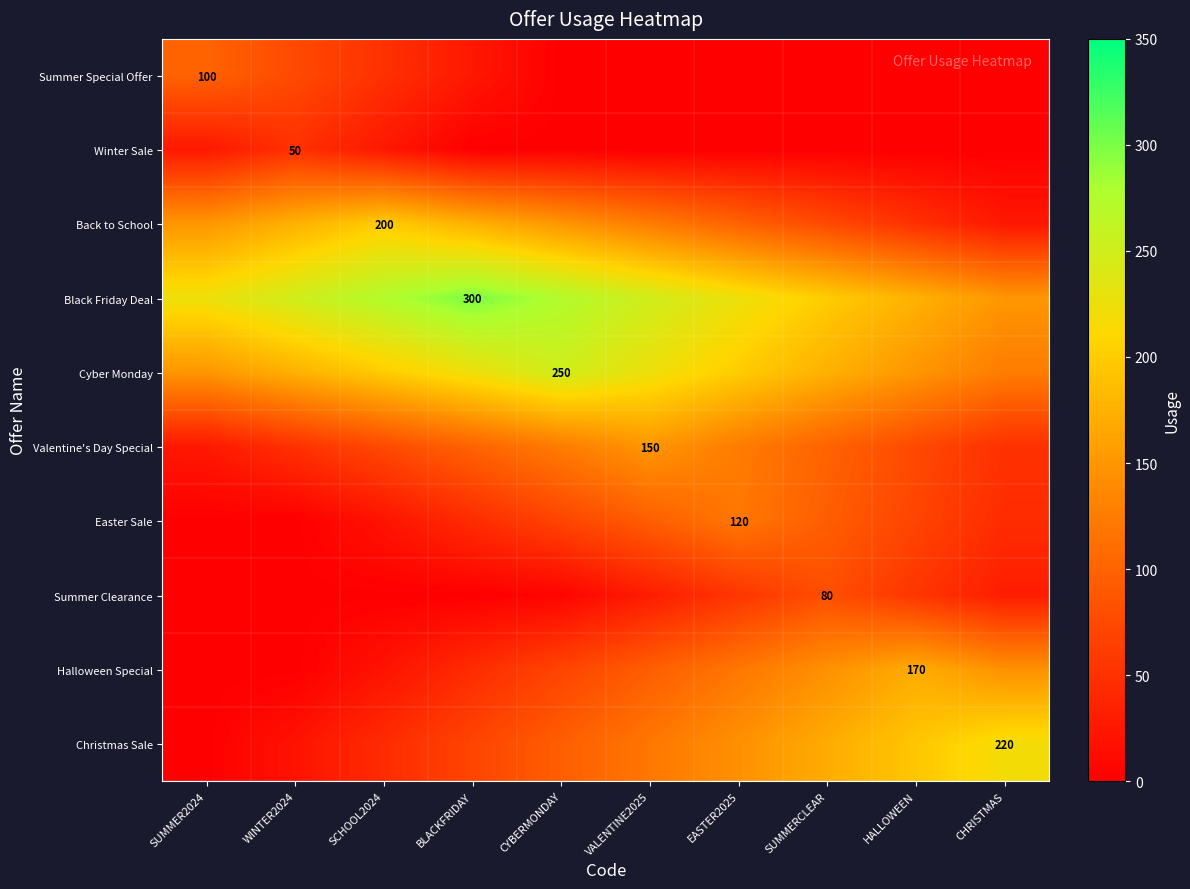

The Winter Sale series shows 21 at WINTER2024. True or false?

False